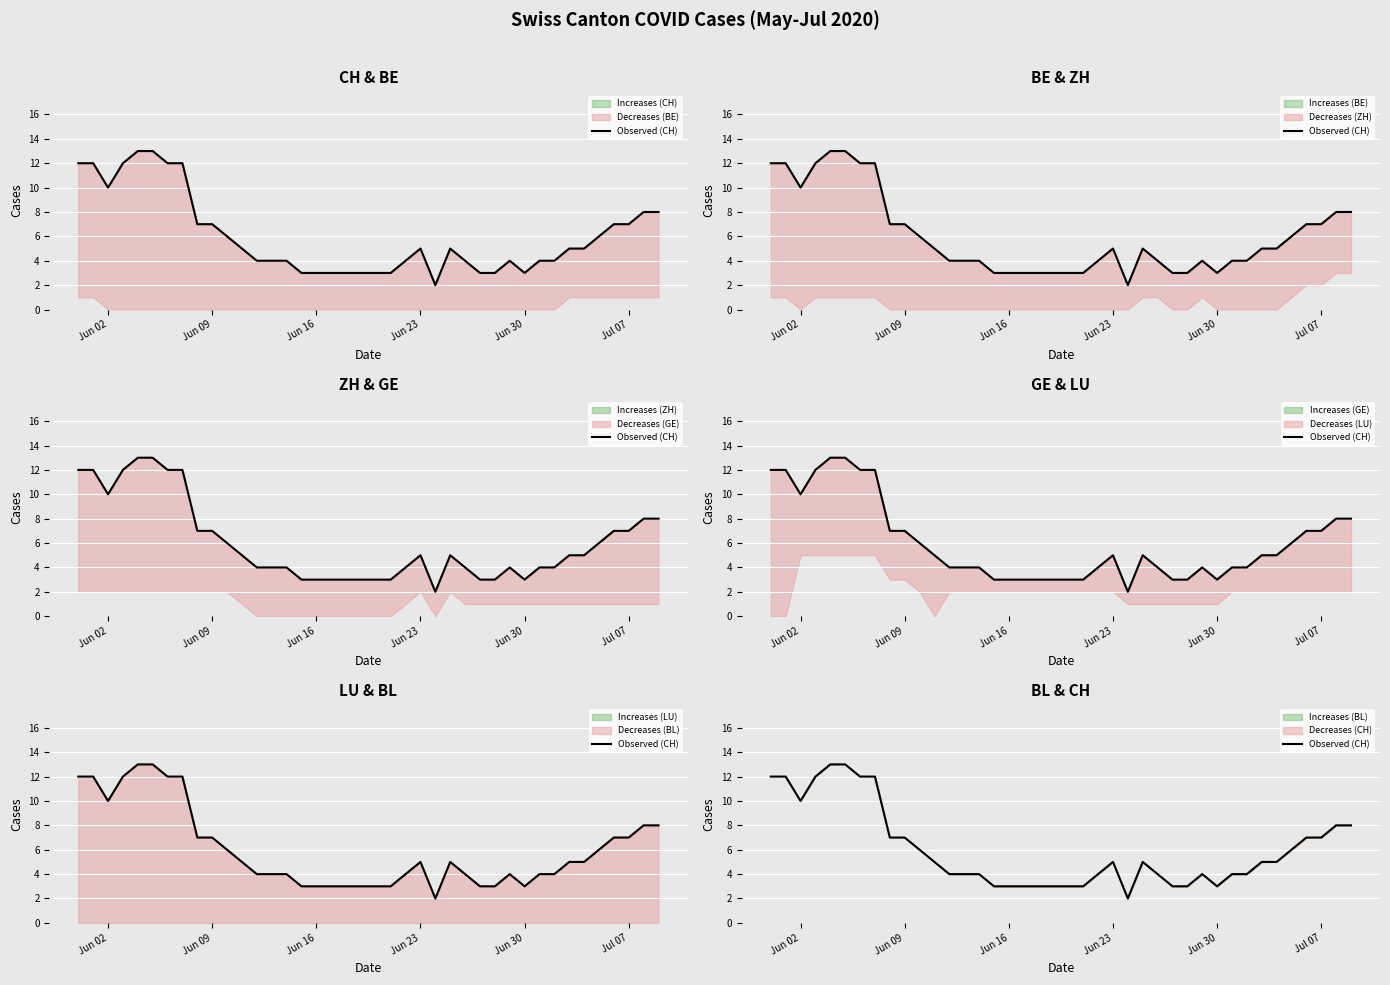

What is the difference between the maximum and minimum values?

11